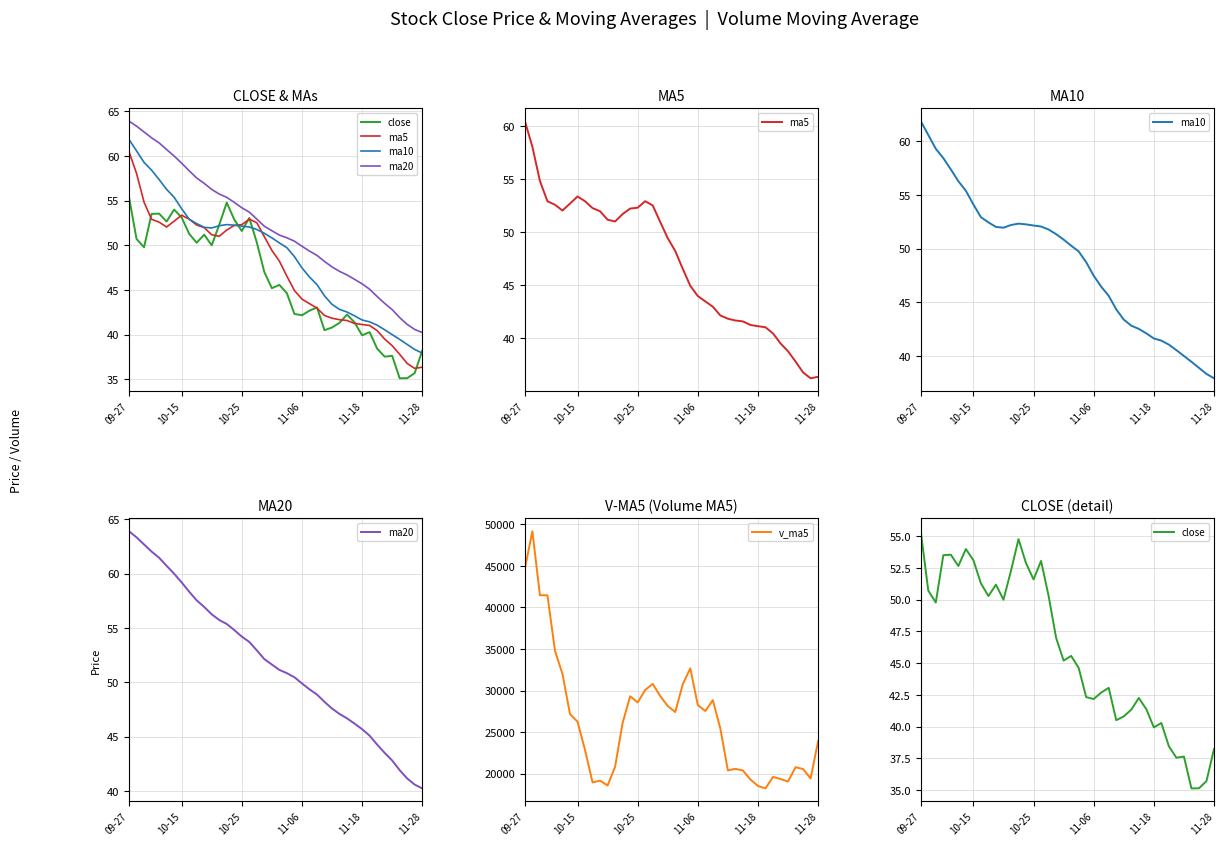

Where is the first local maximum for ma10?

13